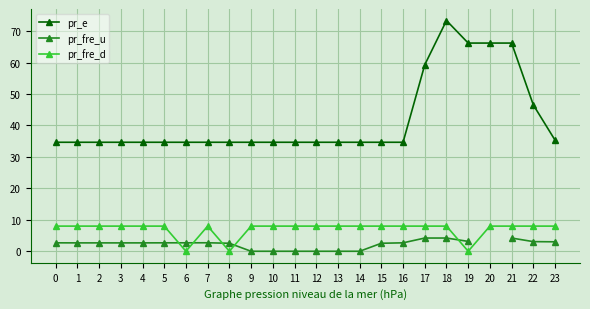

What is the sum of the pr_e values at 16 and 15?

69.3